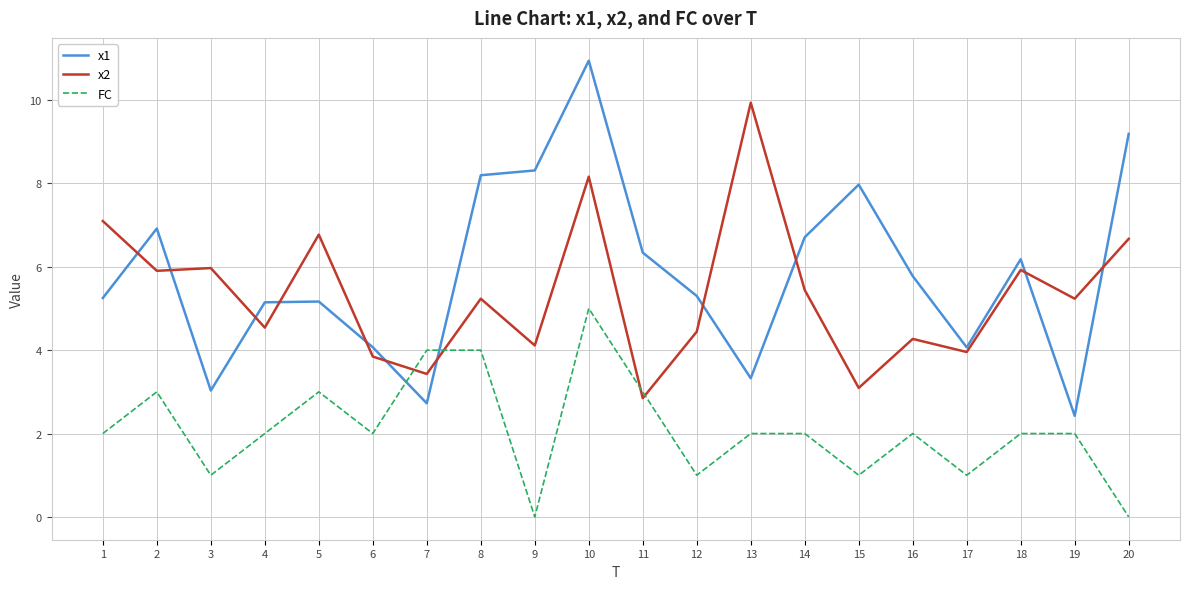

Where do x1 and FC first cross each other?

6 and 7